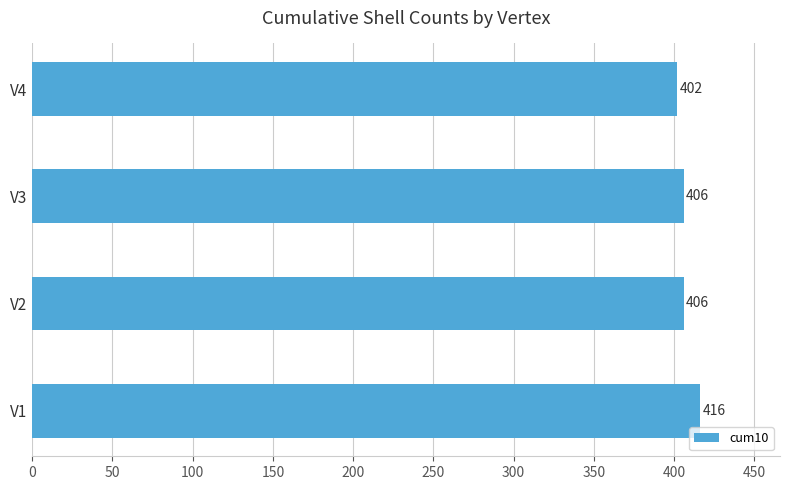

Does the chart contain stacked bars?

No